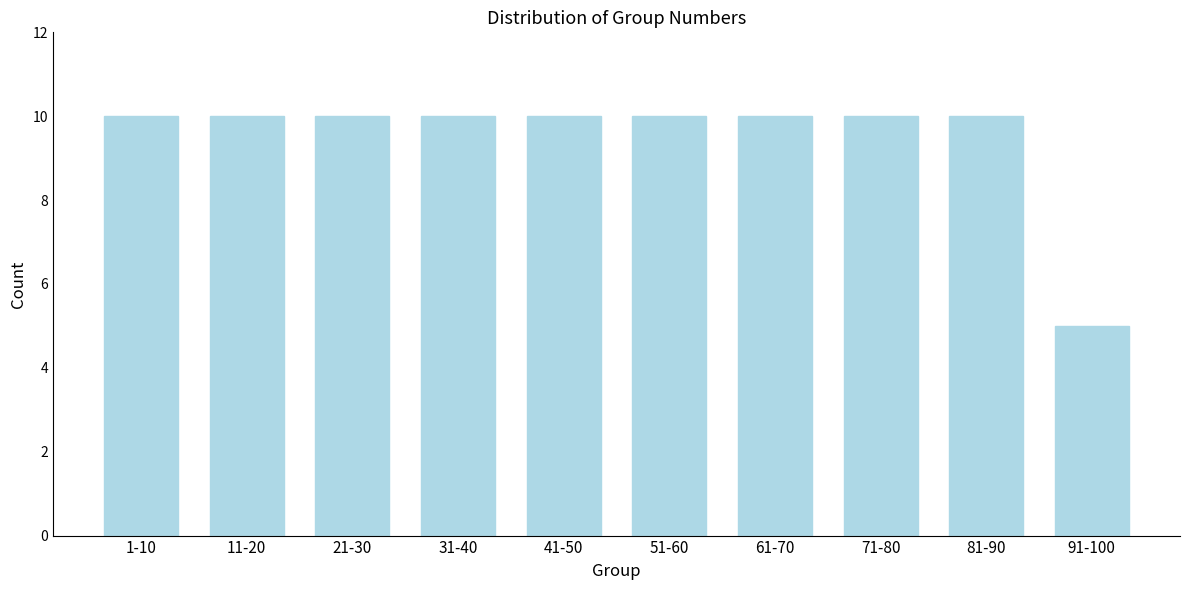

Reading left to right, list all the values displayed in this chart.

1-10=10	11-20=10	21-30=10	31-40=10	41-50=10	51-60=10	61-70=10	71-80=10	81-90=10	91-100=5